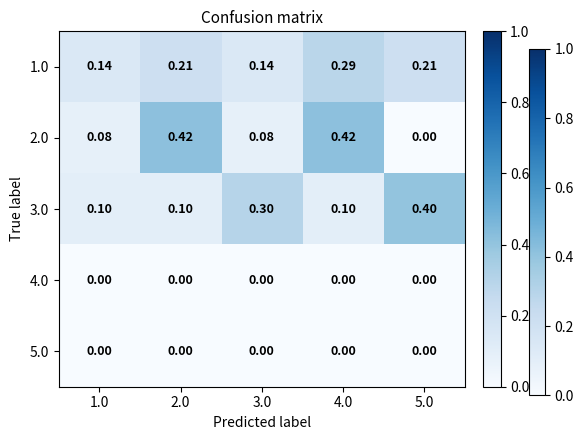

Is the value of 3.0 at 5.0 greater than the value of 4.0 at 5.0?

Yes